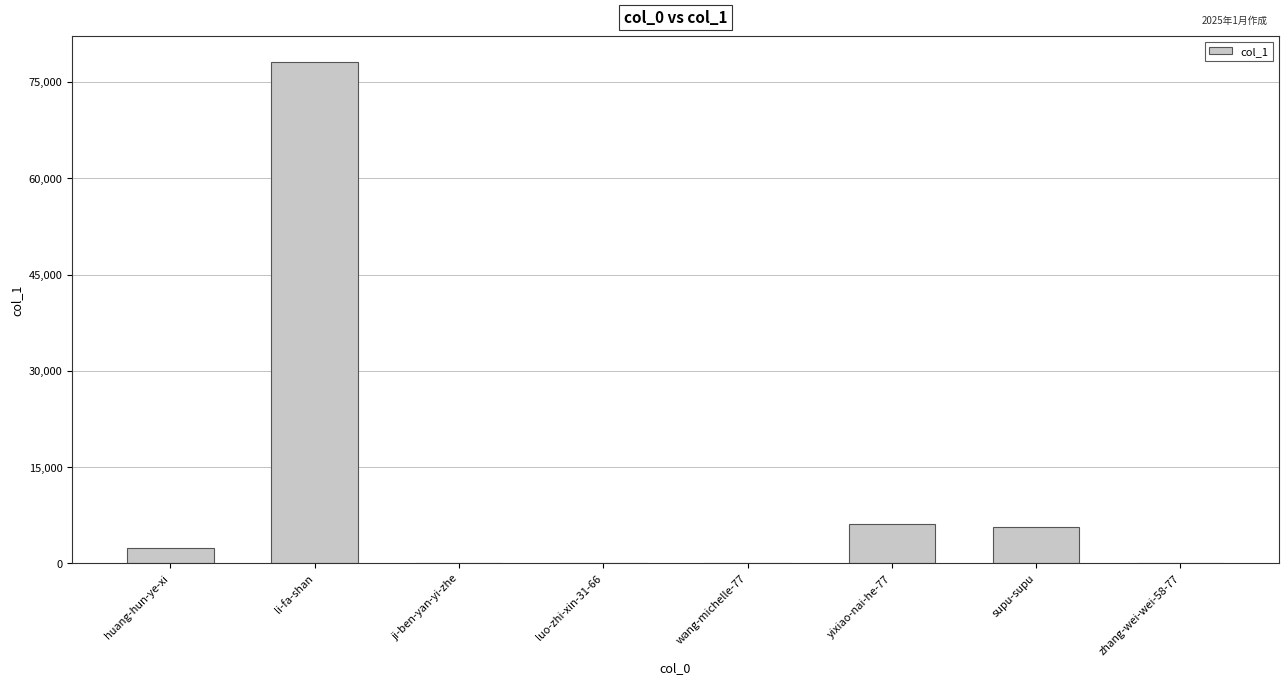

What is the greatest value displayed?

78189